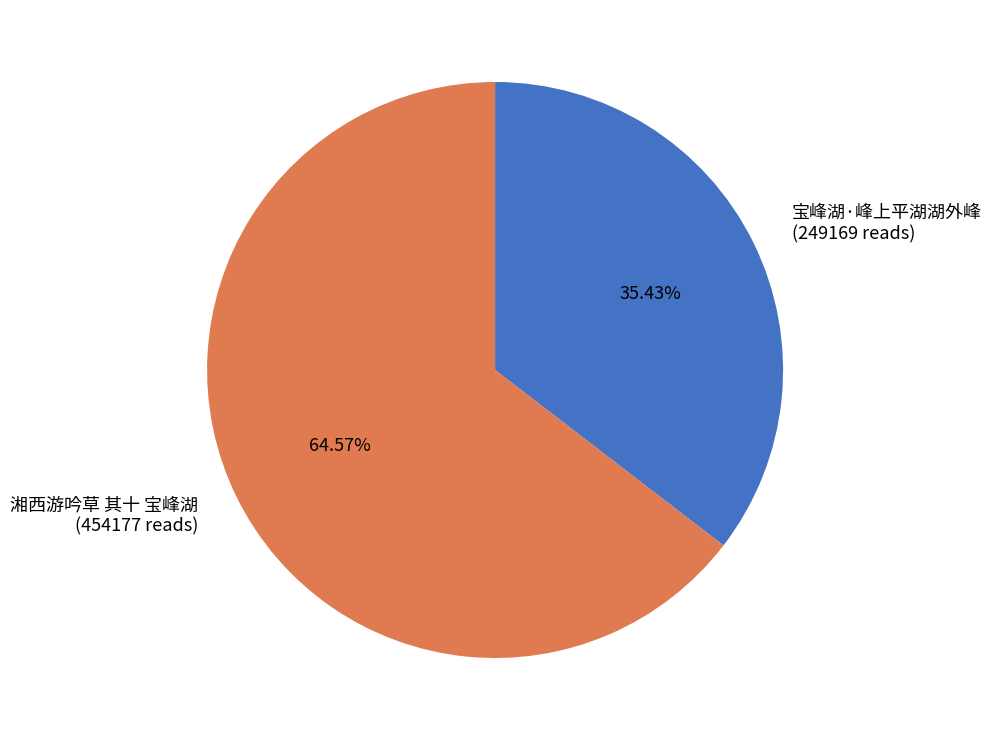

Which category has the smallest portion of the pie?

宝峰湖·峰上平湖湖外峰